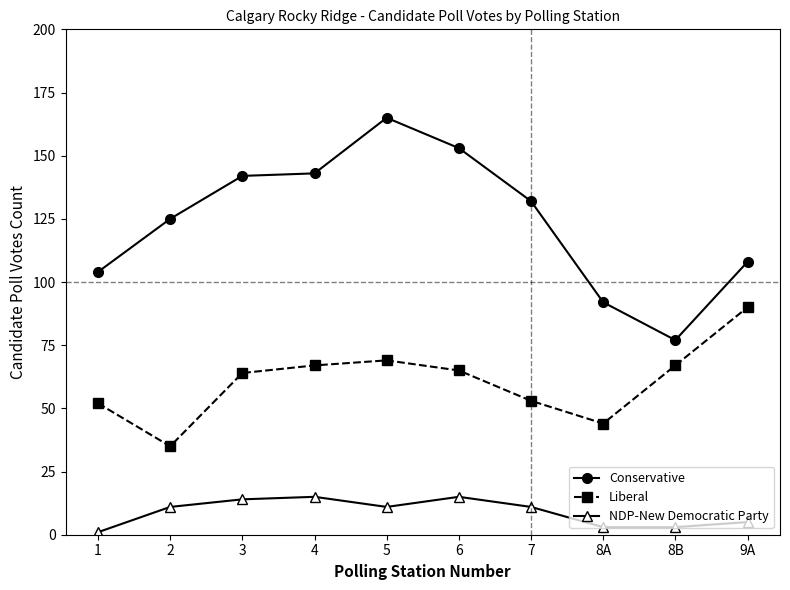

Reading left to right, list all the values displayed in this chart.

Conservative: 1=104	2=125	3=142	4=143	5=165	6=153	7=132	8A=92	8B=77	9A=108
Liberal: 1=52	2=35	3=64	4=67	5=69	6=65	7=53	8A=44	8B=67	9A=90
NDP-New Democratic Party: 1=1	2=11	3=14	4=15	5=11	6=15	7=11	8A=3	8B=3	9A=5